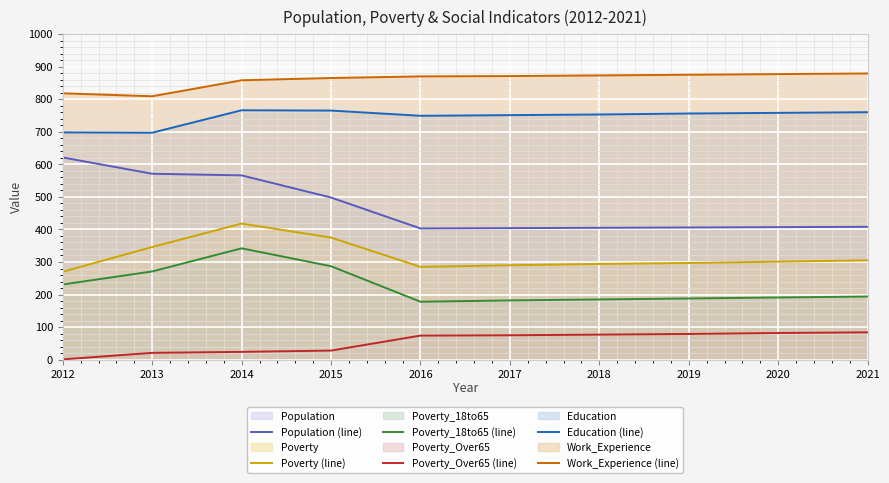

Which category has the lowest value in the Work_Experience (line) series?

2013